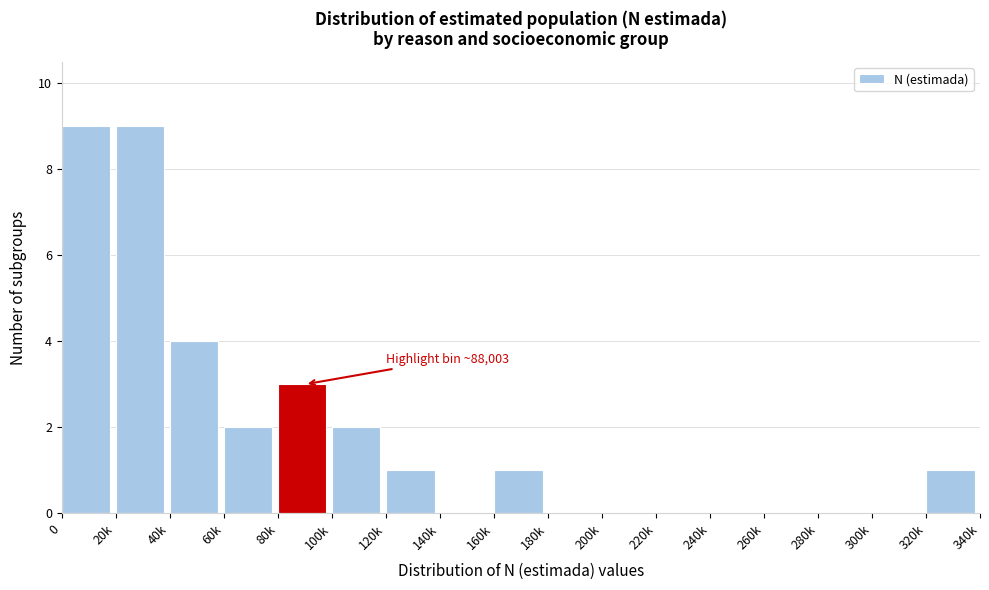

Reading left to right, extract all data points from this chart.

0=9	20k=9	40k=4	60k=2	80k=3	100k=2	120k=1	140k=0	160k=1	180k=0	200k=0	220k=0	240k=0	260k=0	280k=0	300k=0	320k=1